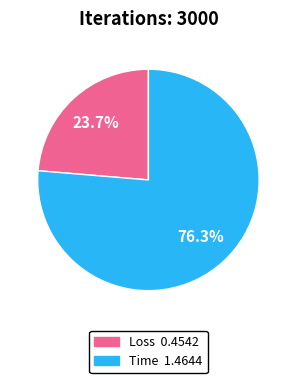

What portion of the pie excludes Loss?

76.3%